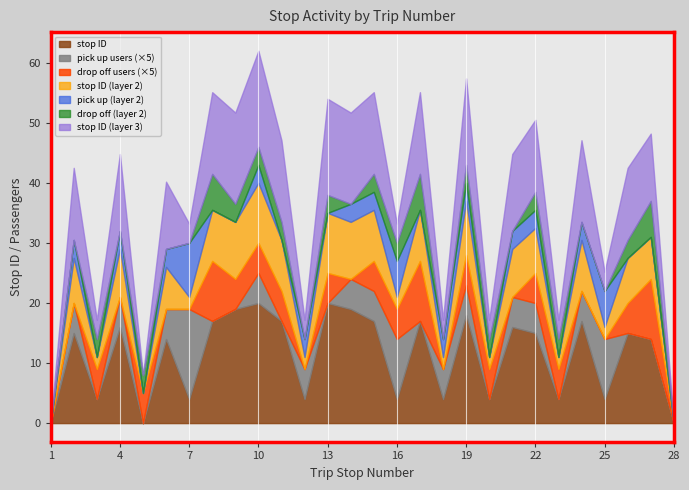

What is the sum of the values at 10 and 20?

24